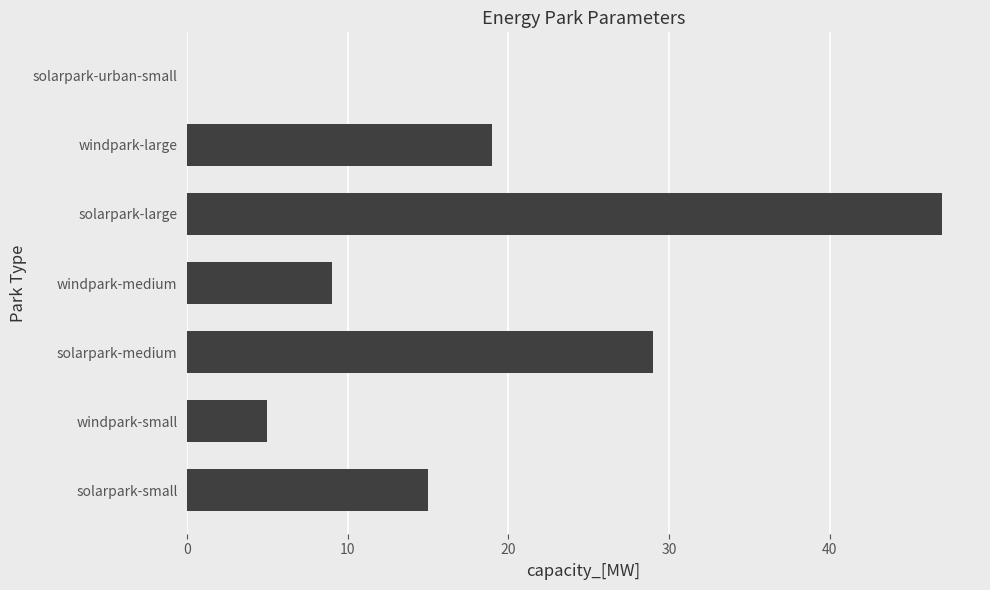

What is the change in value from solarpark-small to solarpark-medium?

+14.0